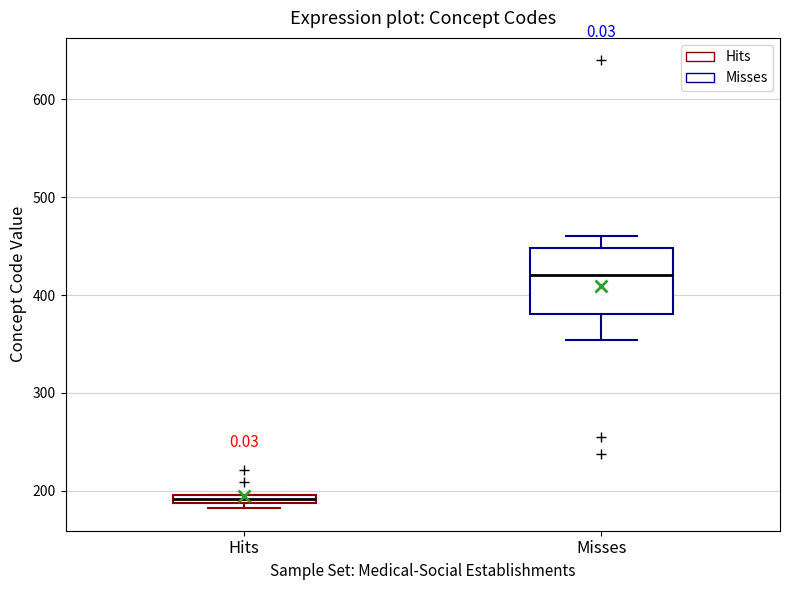

Where does the median line of the box for Misses sit on the y-axis? The values are not printed on the chart, so give them approximately, as read against the axis.

420